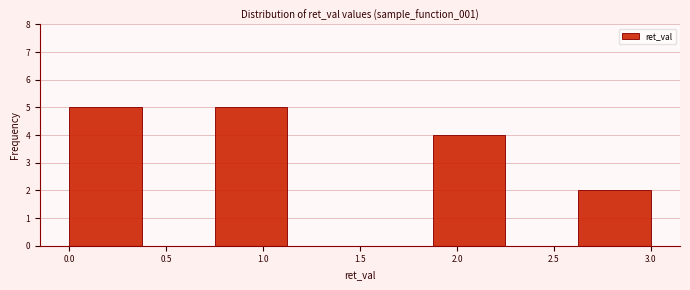

Reading left to right, transcribe this chart: for each bar, give the range it covers on the x-axis and its height. Neither the bar edges nor the heights are printed on the chart, so give them approximately, as read against the axes.

0.000 to 0.375: 5
0.375 to 0.750: 0
0.750 to 1.125: 5
1.125 to 1.500: 0
1.500 to 1.875: 0
1.875 to 2.250: 4
2.250 to 2.625: 0
2.625 to 3.000: 2